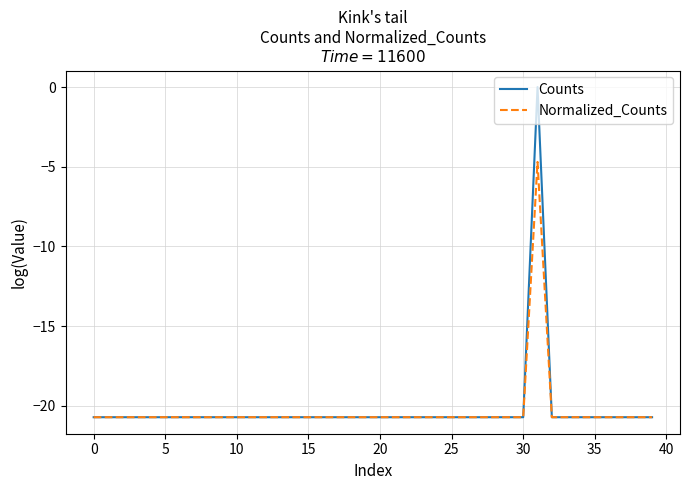

Which series has the largest range (max minus min)?

Counts